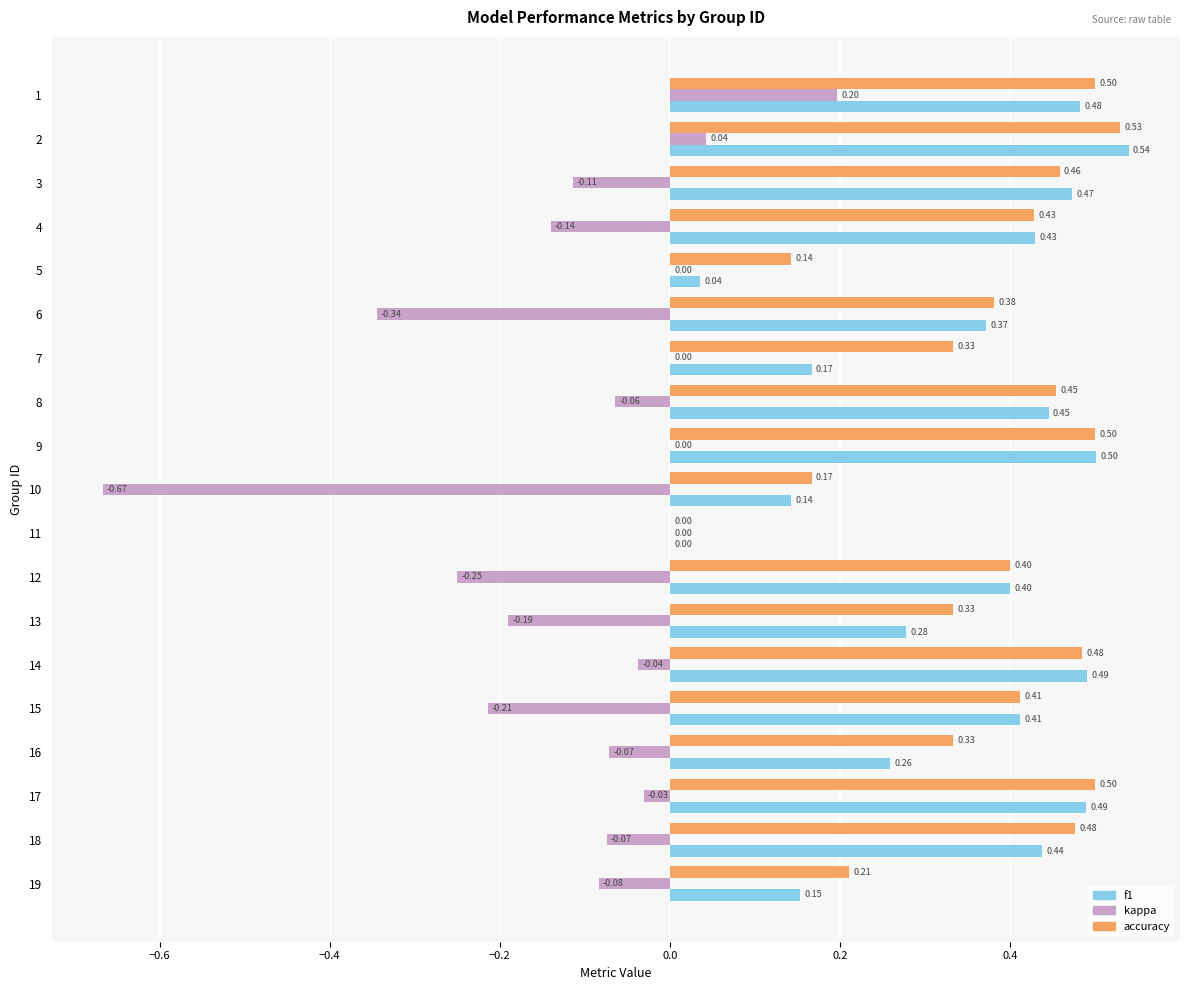

Between 3 and 14, which series saw the biggest shift?

kappa